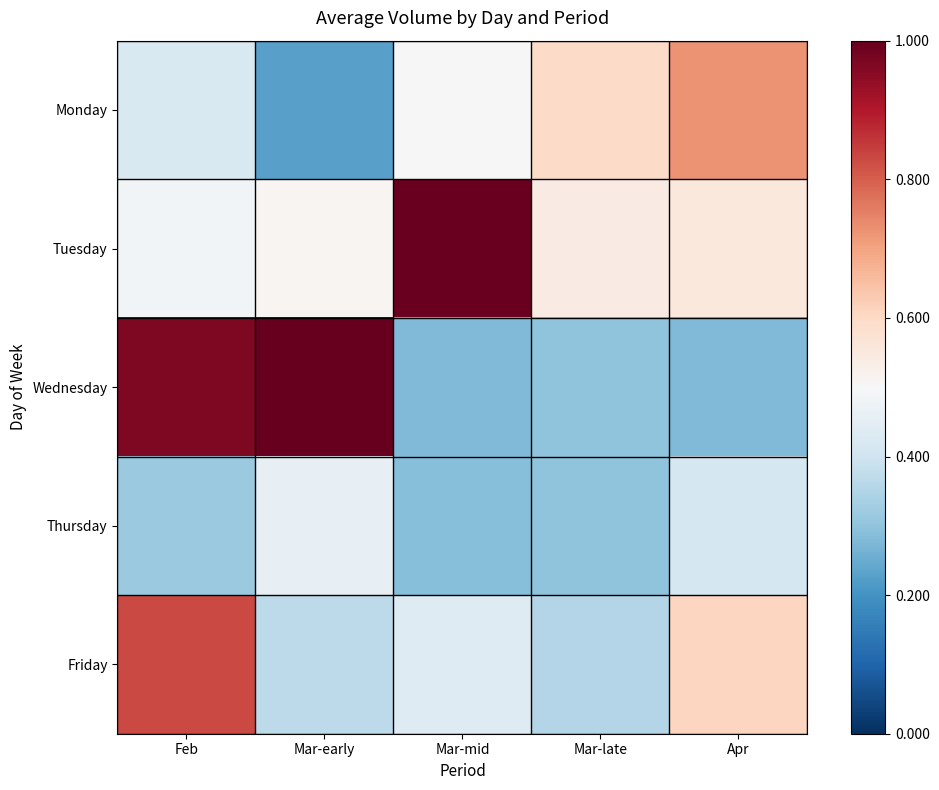

Which category has the lowest value across all series?

Mar-early